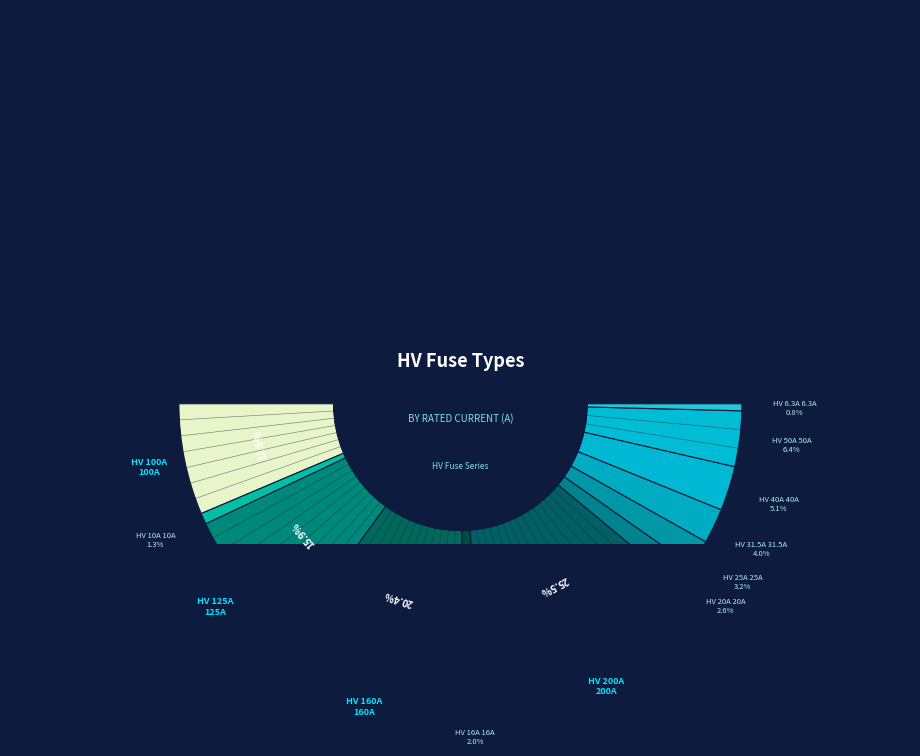

What percentage do HV 20A and HV 50A together represent?

8.9%